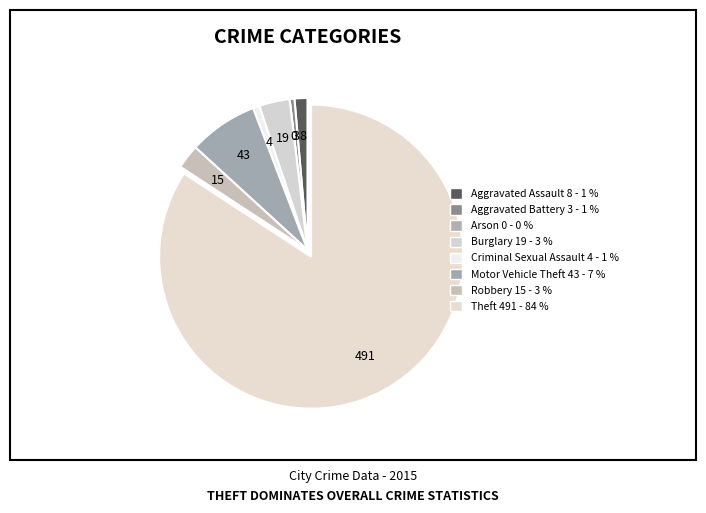

Which has a higher value, Arson or Theft?

Theft